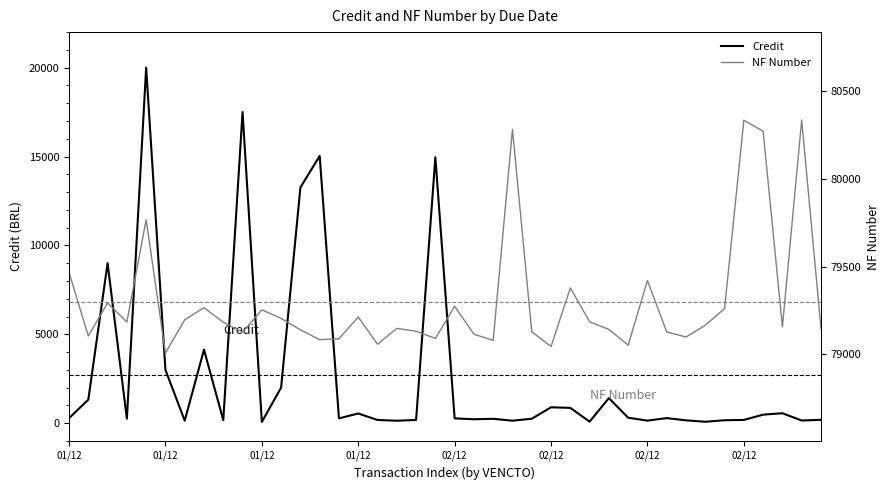

In Credit, how many points are higher than both neighbors (excluding endpoints)?

12